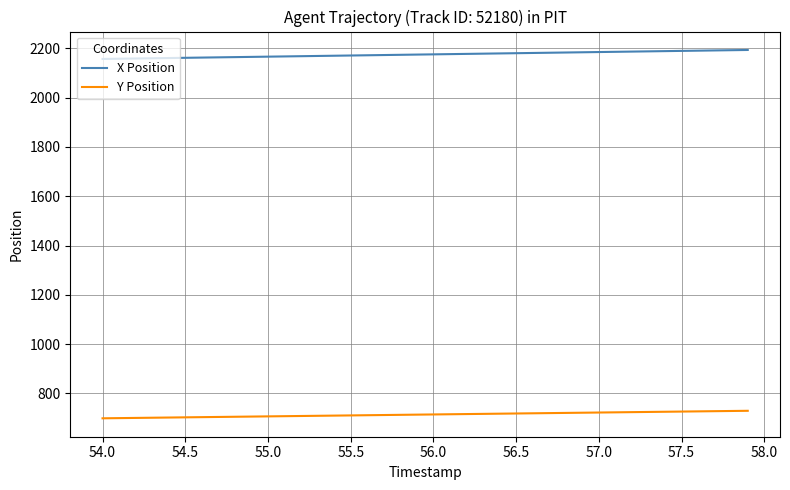

True or false: Y Position and X Position intersect in this chart.

False